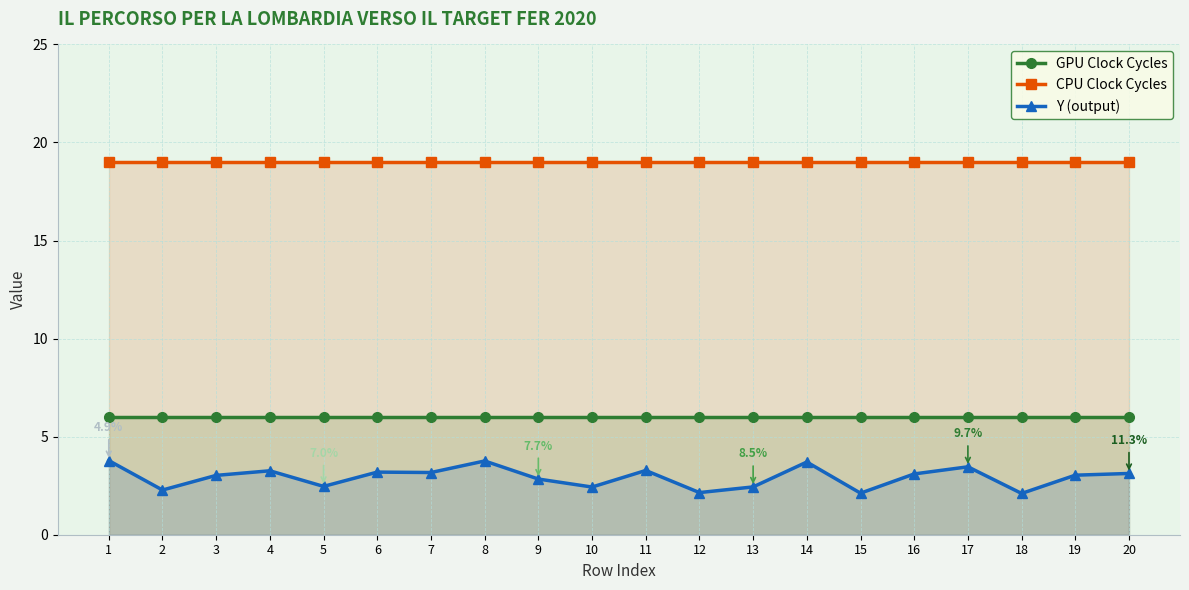

What is the maximum value shown in the chart?

19.0